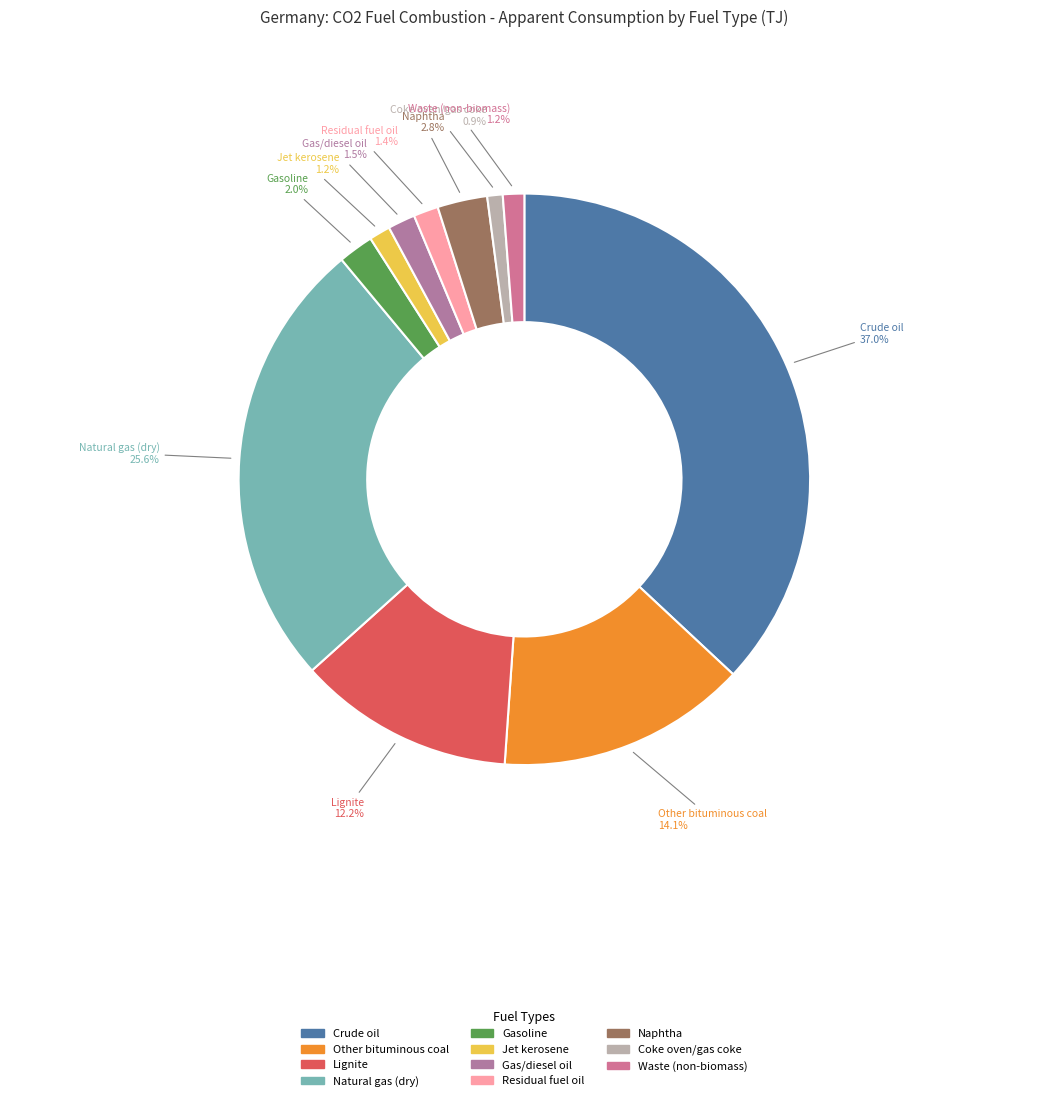

What is the largest slice in the pie chart?

Crude oil